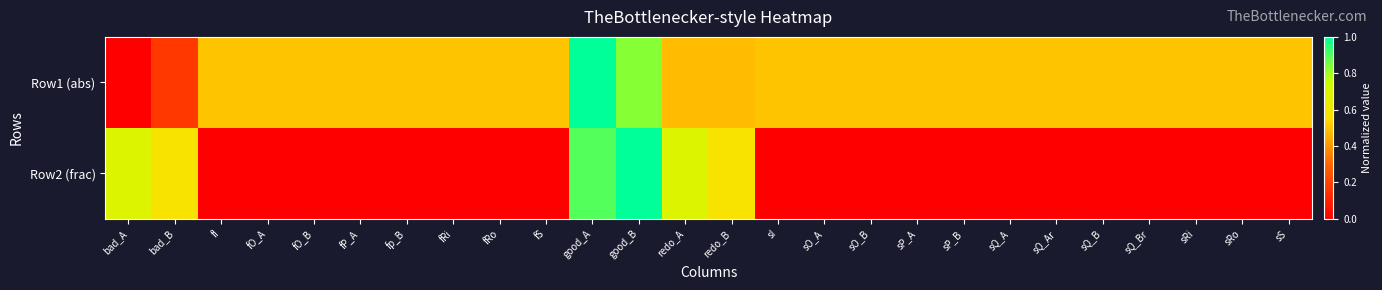

Rank the series at sP_B from highest to lowest value.

Row1 (abs), Row2 (frac)